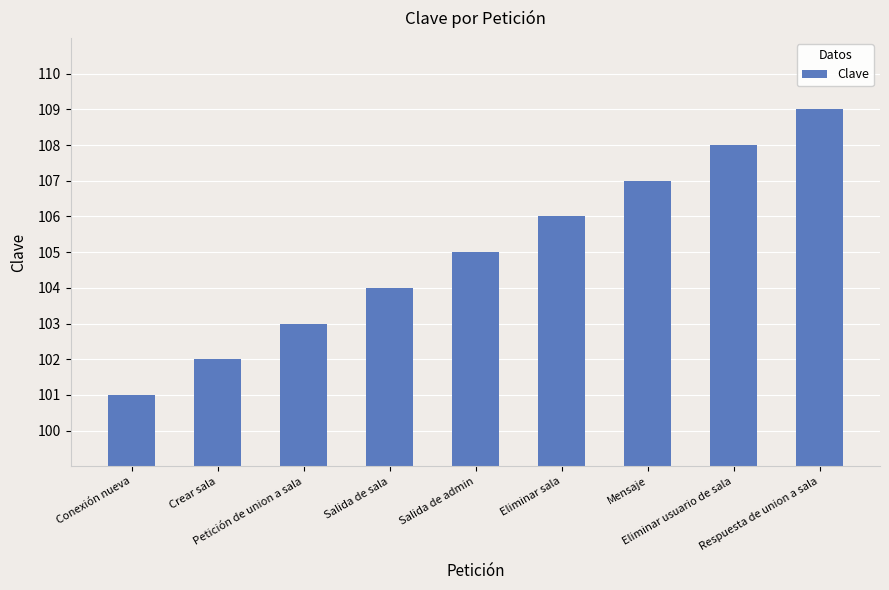

Reading left to right, transcribe all the data shown in this chart.

Conexión nueva=101	Crear sala=102	Petición de union a sala=103	Salida de sala=104	Salida de admin=105	Eliminar sala=106	Mensaje=107	Eliminar usuario de sala=108	Respuesta de union a sala=109